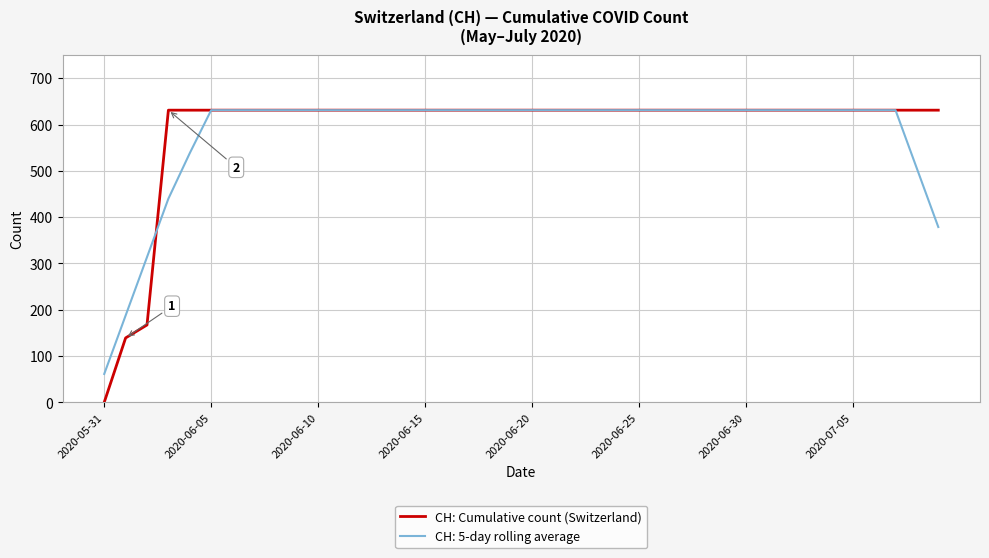

What is the maximum value for CH: Cumulative count (Switzerland)?

631.0